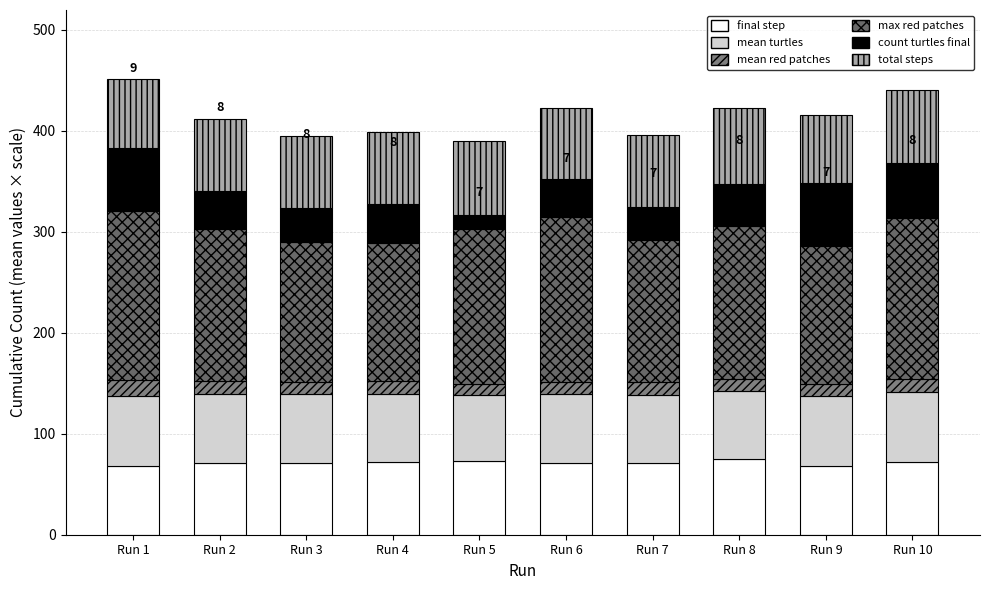

What is the sum of all final step values?

712.0